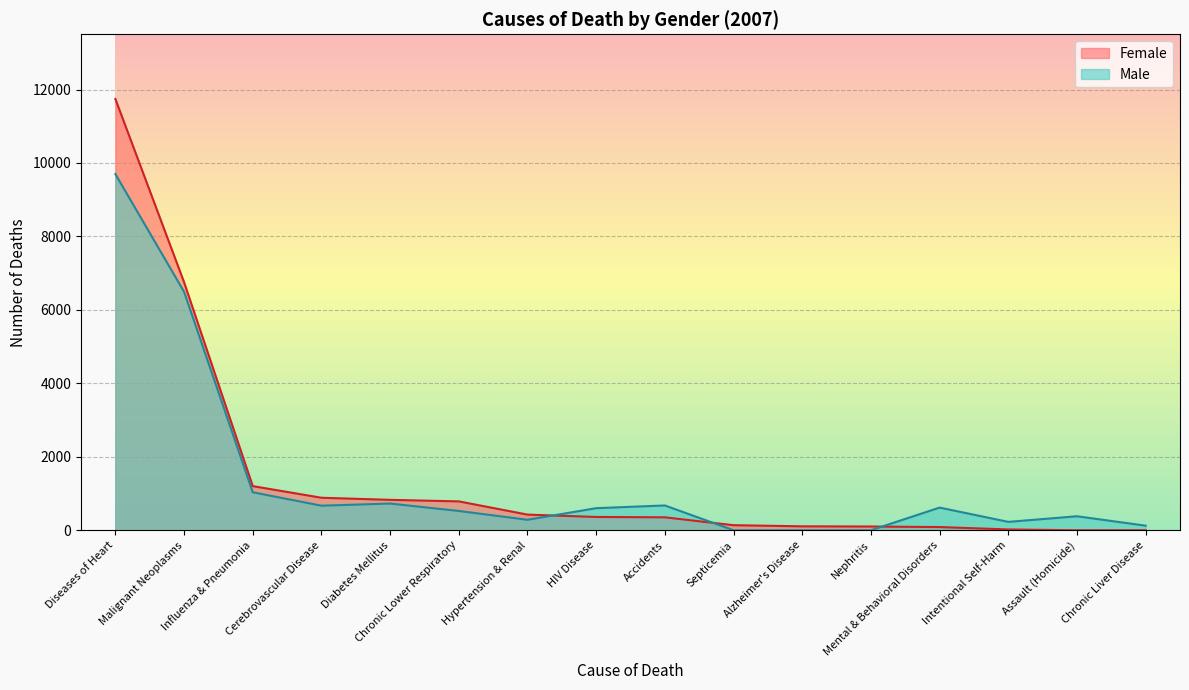

Which series has the largest total across all categories?

Female